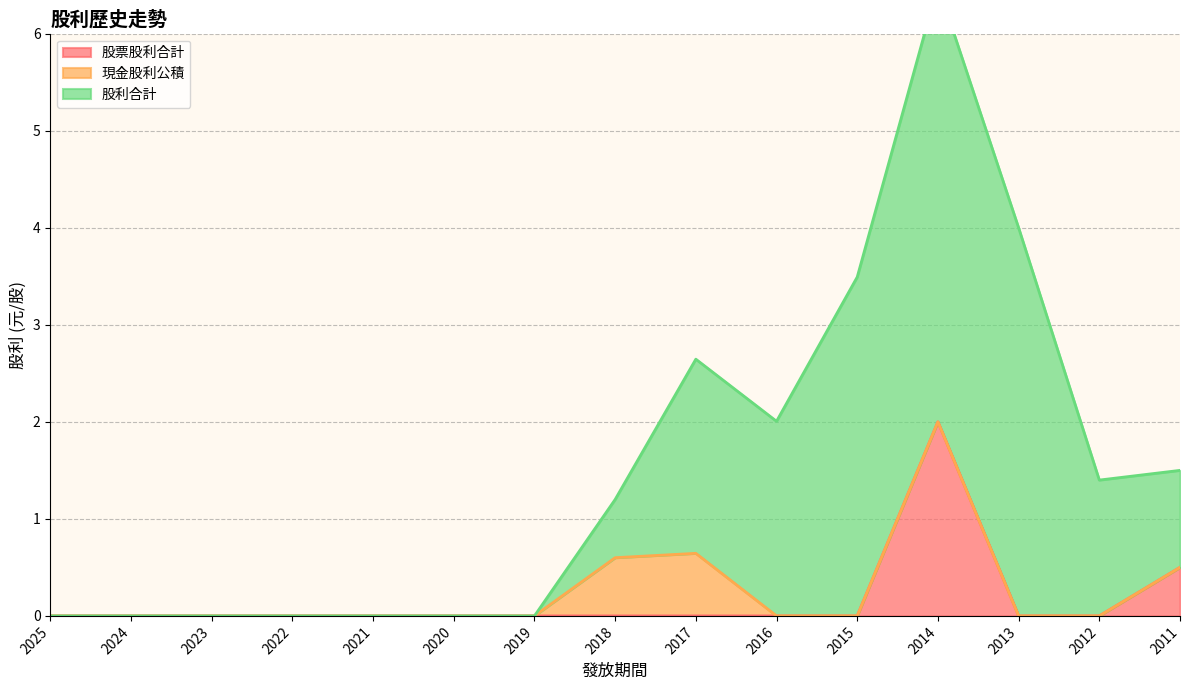

At which label does 現金股利公積 reach its minimum?

2025